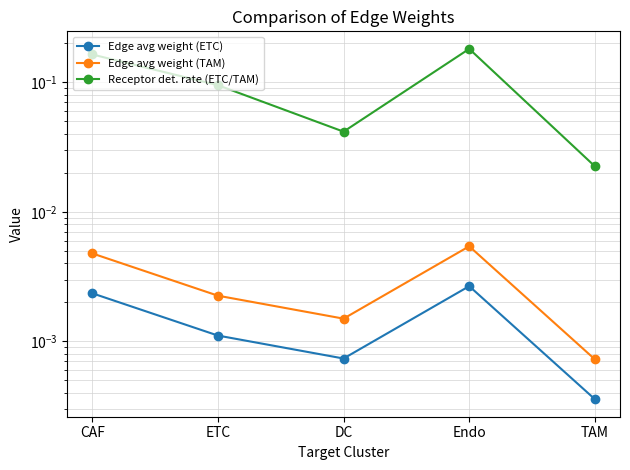

What position from the left is CAF?

1